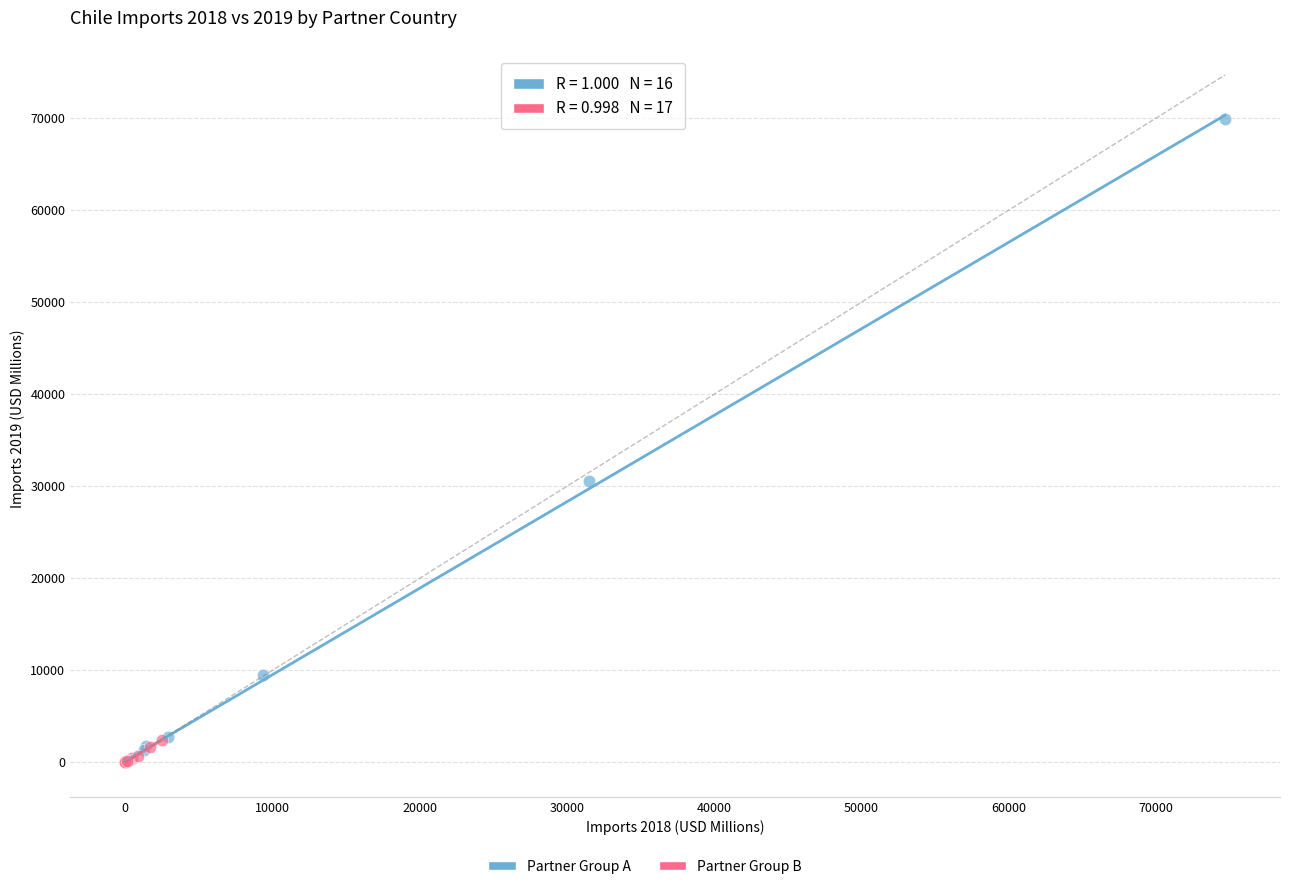

Which series contains the highest Y value?

Partner Group A